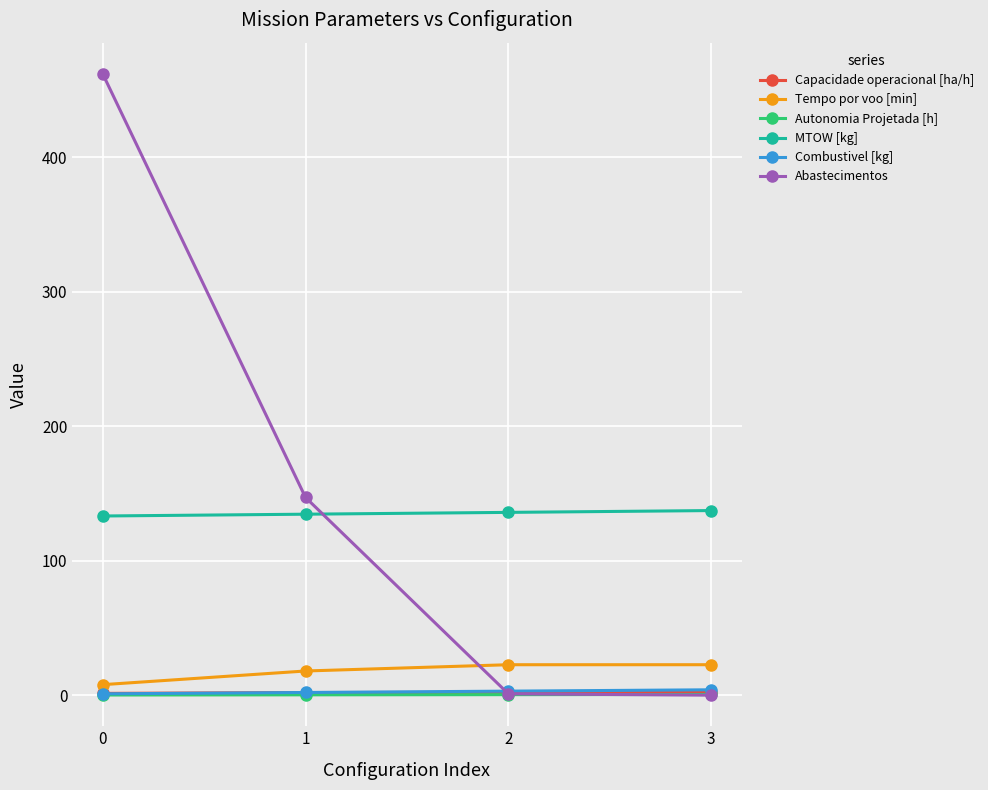

Which series has the largest total across all categories?

Abastecimentos